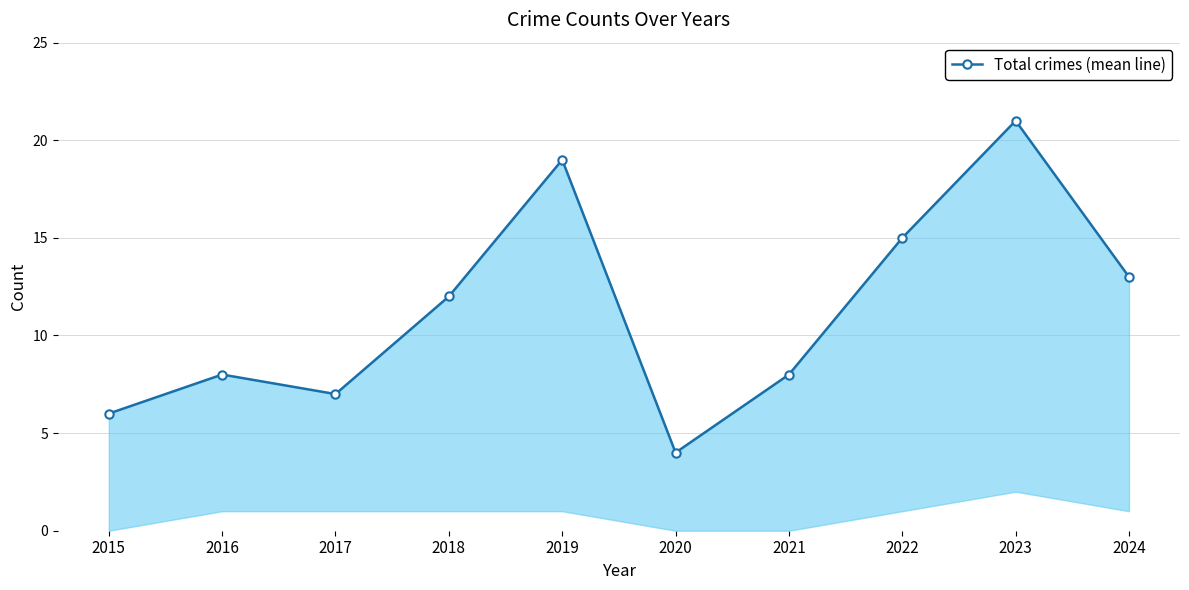

Does the chart have visible grid lines?

Yes